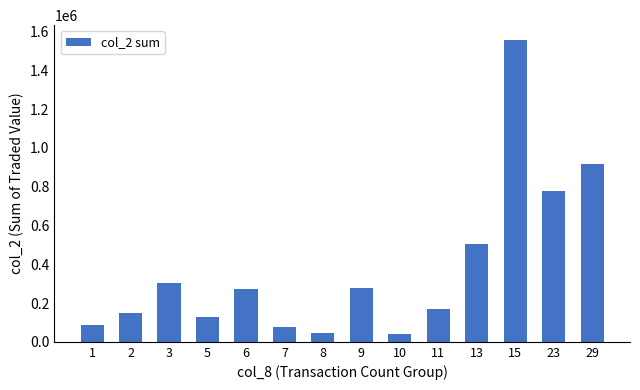

At which category does the chart reach its peak across all series?

15